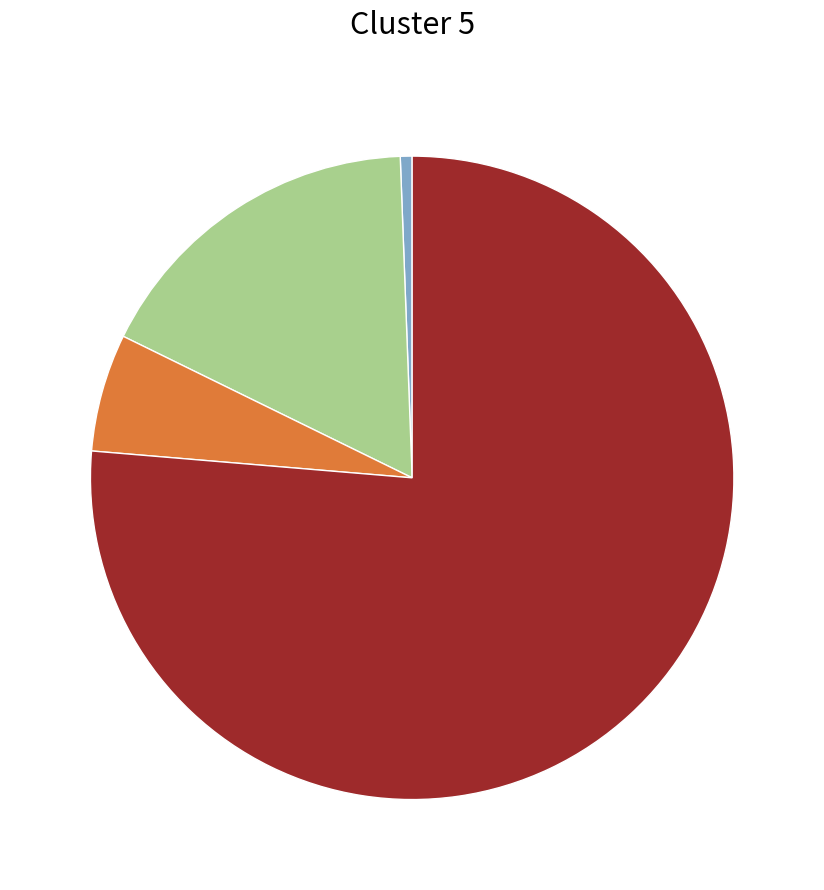

Does any single category account for the majority?

Yes